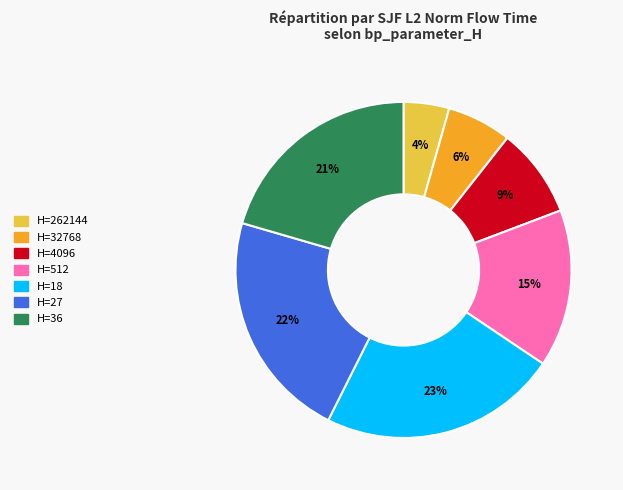

Does any single category account for the majority?

No